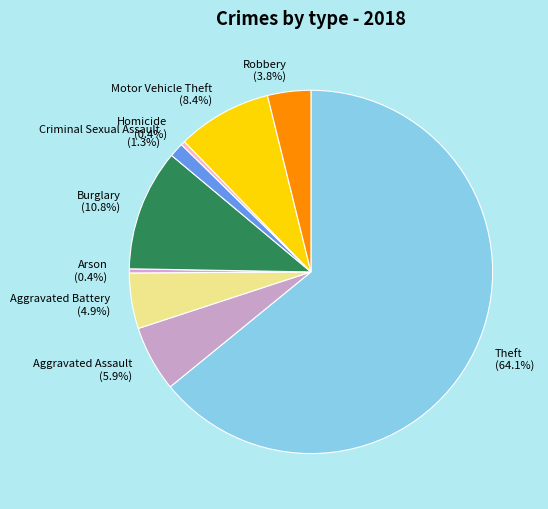

How many slices are in this pie chart?

9